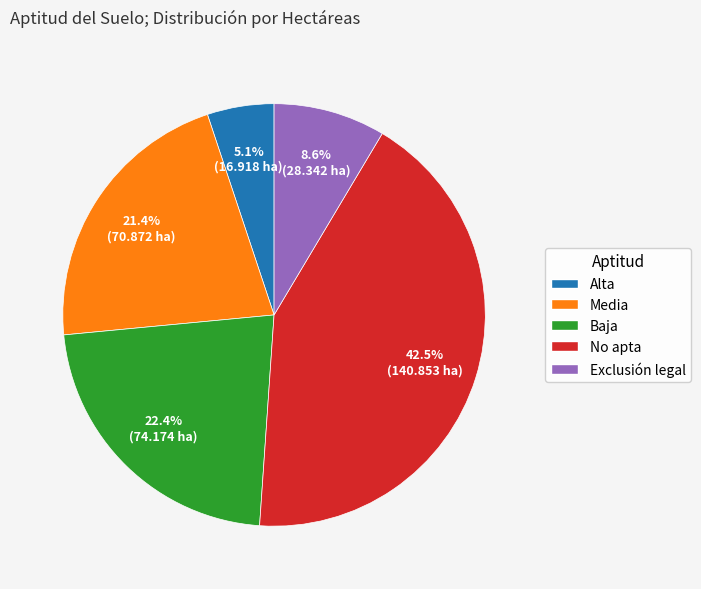

The Alta slice represents 5% of the pie. True or false?

True